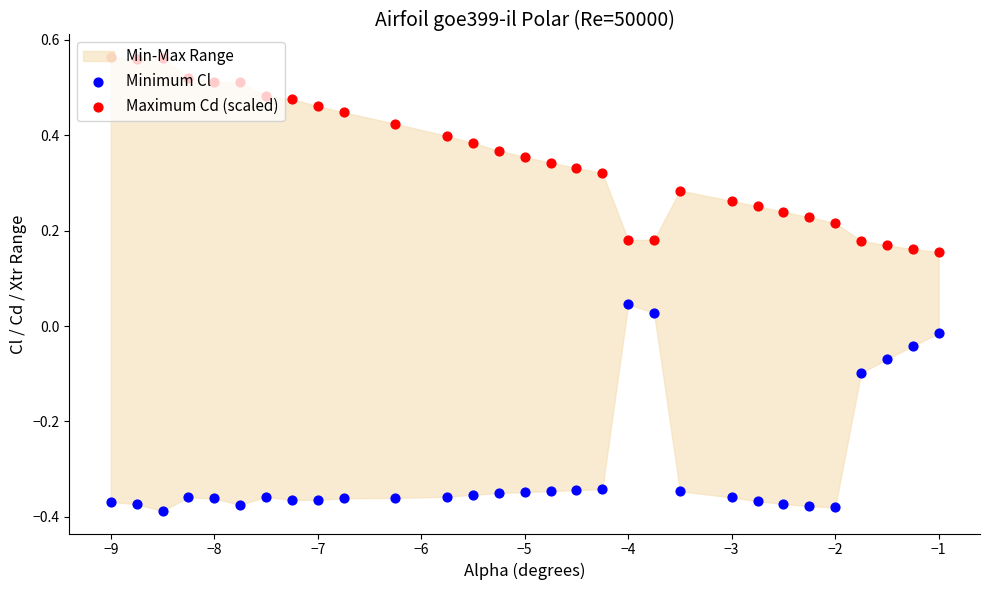

What are all the series names shown in the legend?

Minimum Cl, Maximum Cd (scaled)